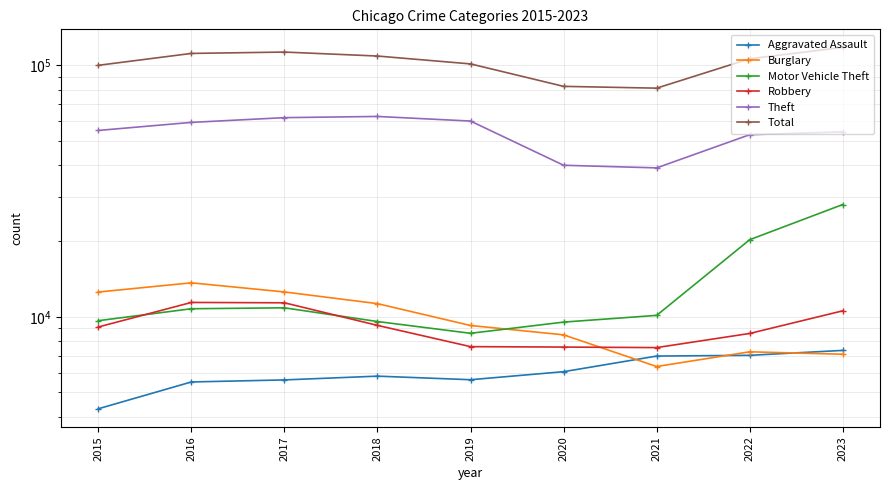

Rank the categories by Theft value from highest to lowest.

2018, 2017, 2019, 2016, 2015, 2023, 2022, 2020, 2021